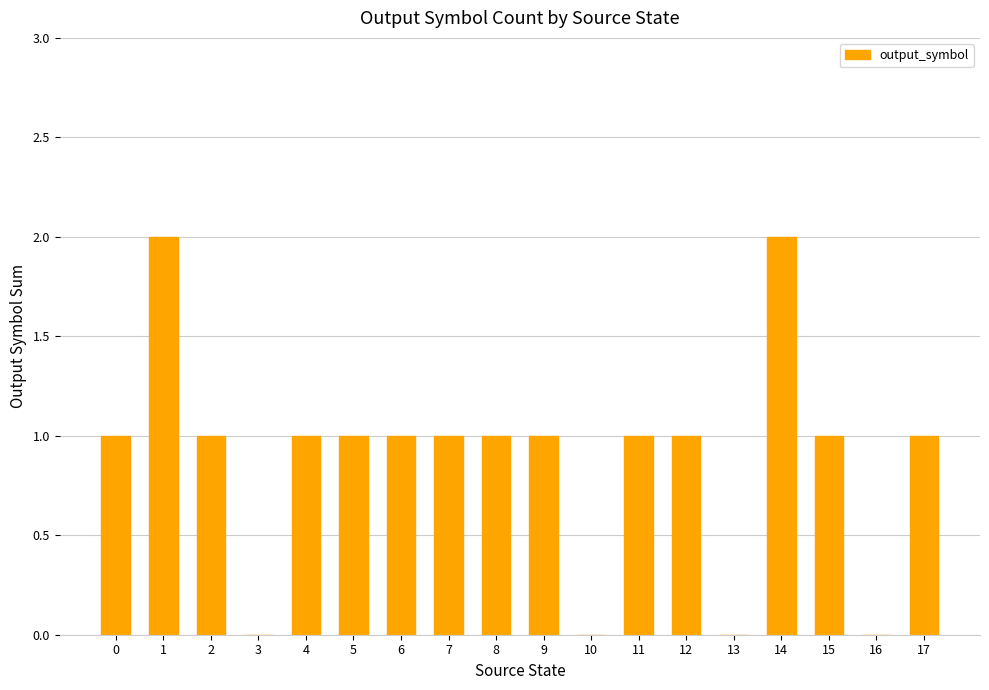

How many values are between 1 and 2?

14